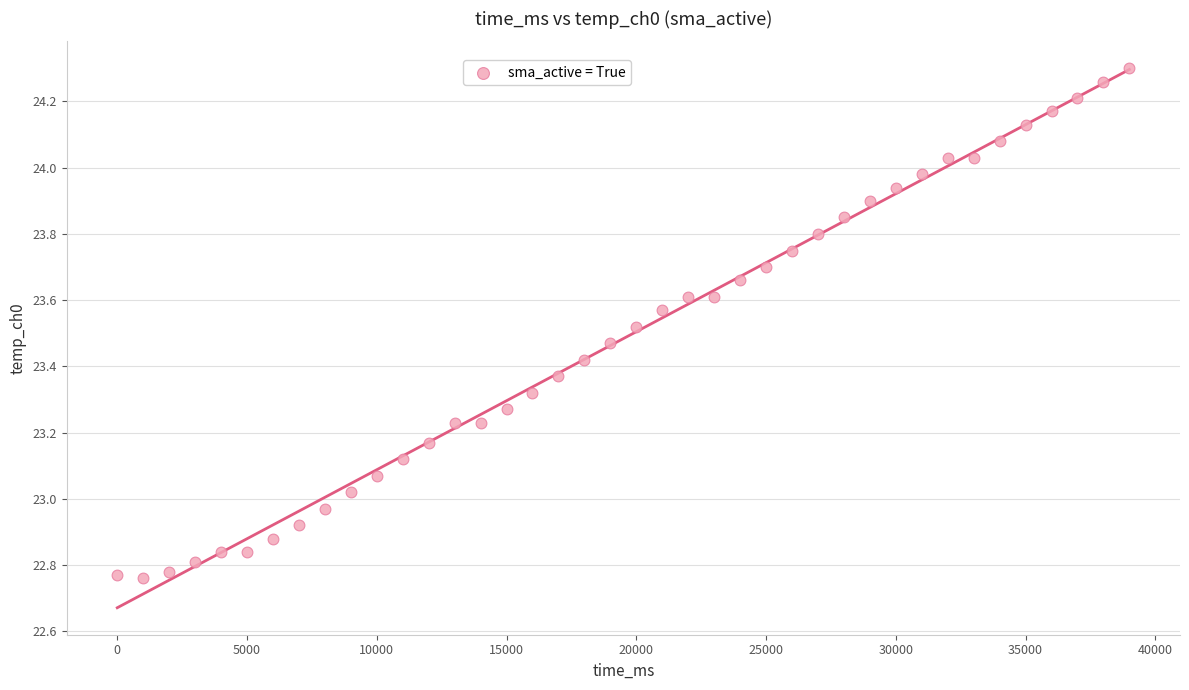

What is the range of X values (max minus min)?

39000.0